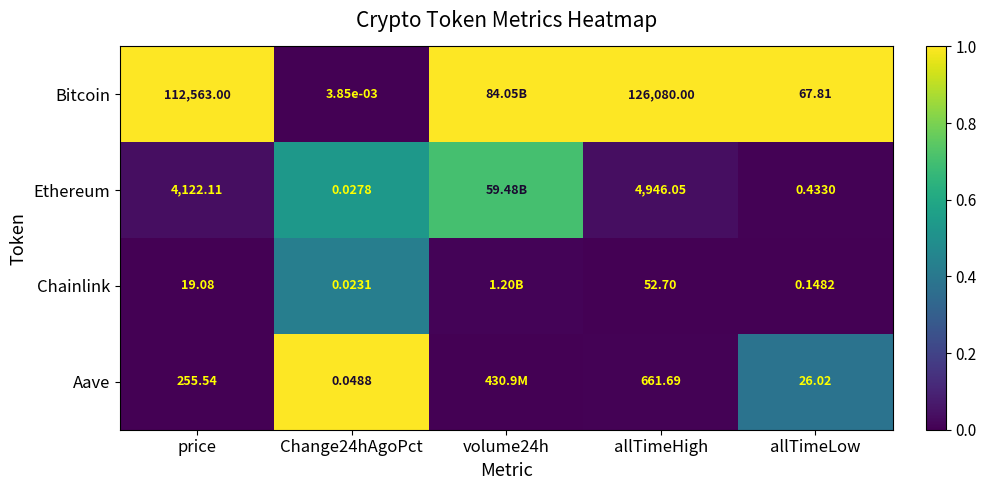

Which series changed the most between allTimeHigh and allTimeLow?

Bitcoin